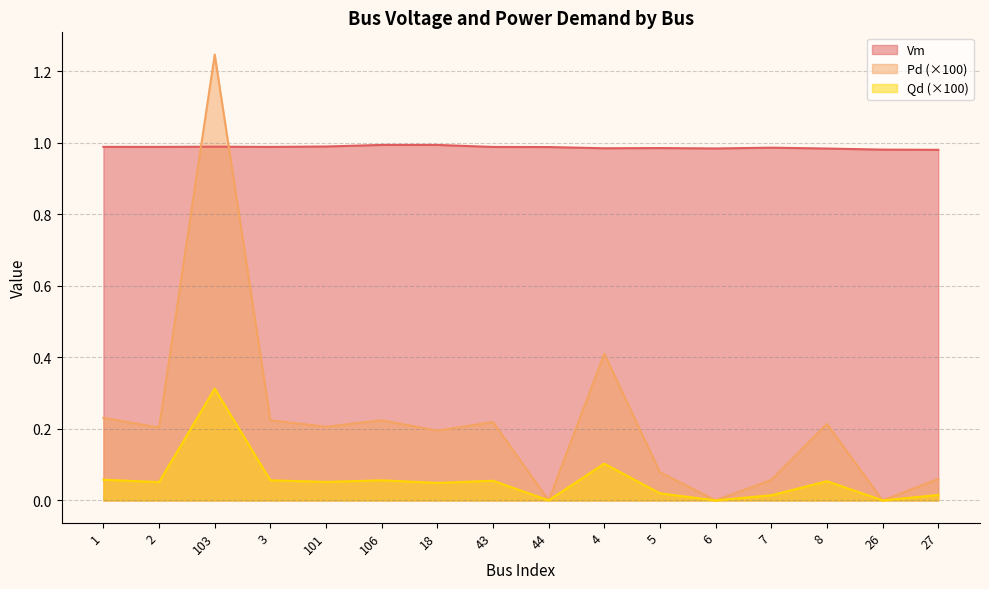

Is it true that Vm equals 1.0 at 101?

True